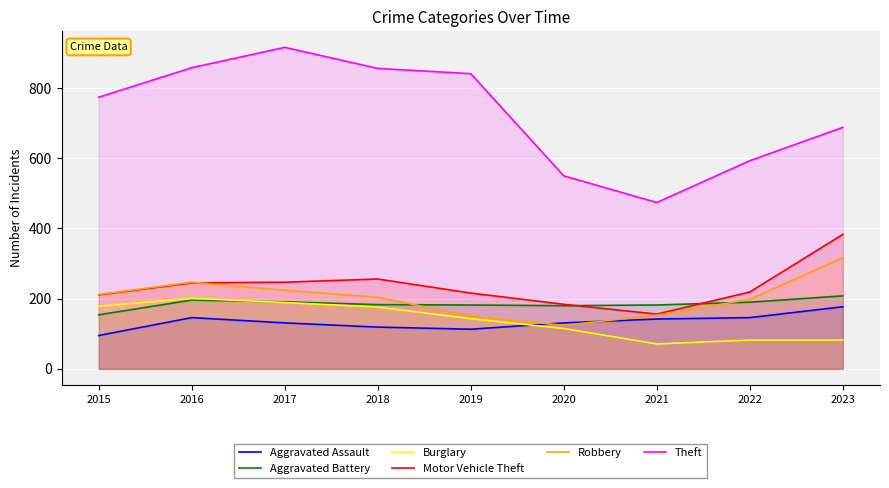

How many lines are shown in the chart?

6